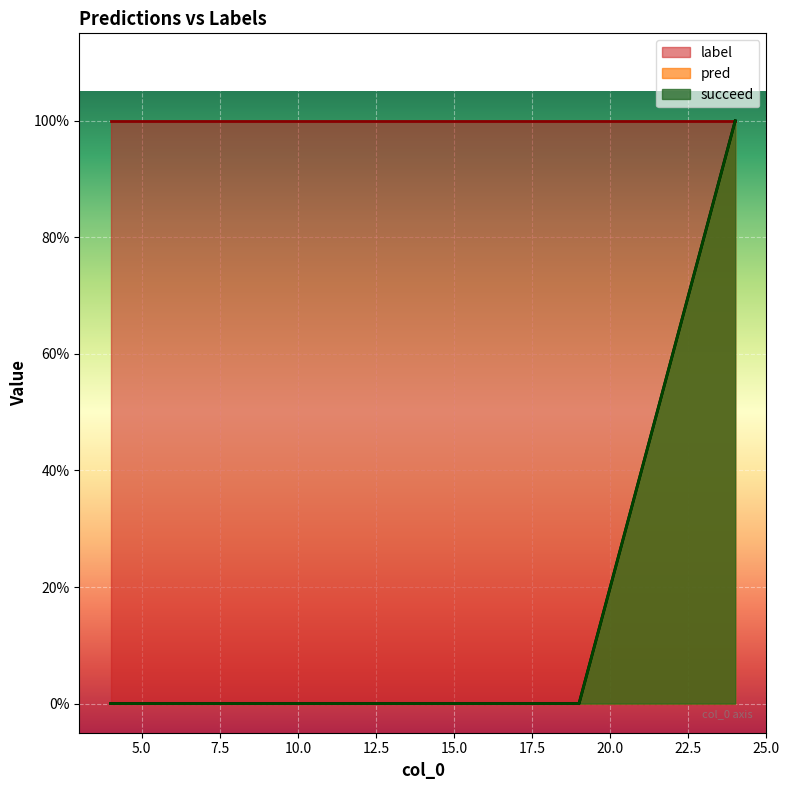

List the labels in order of pred value, smallest first.

4, 7, 8, 12, 14, 18, 19, 24